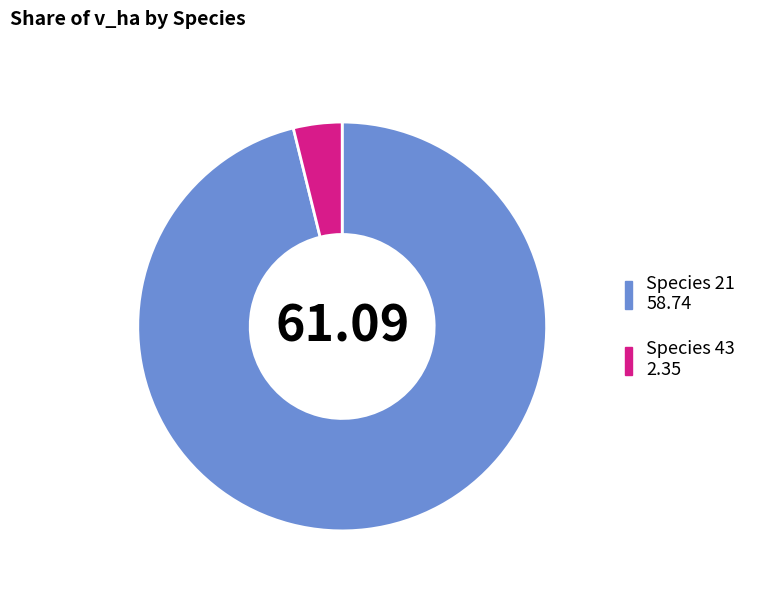

Does any single category account for the majority?

Yes